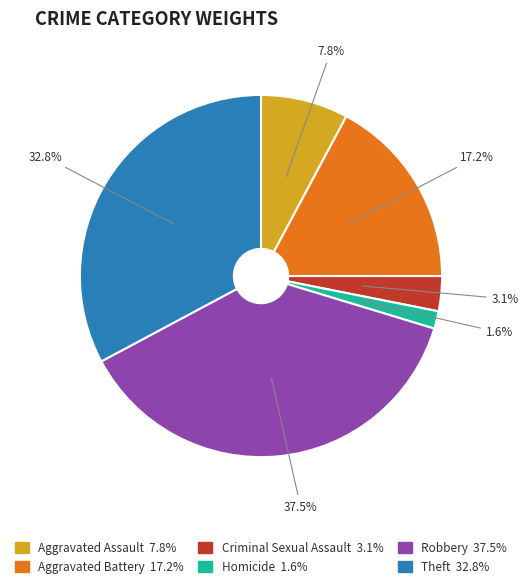

Is there any slice that represents more than half of the pie?

No